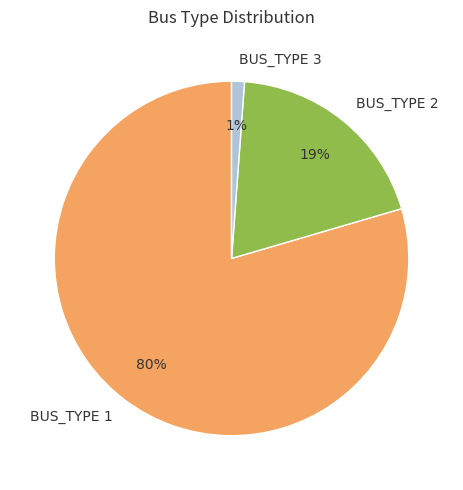

To the nearest percent, what is the combined percentage of BUS_TYPE 2 and BUS_TYPE 1?

99%